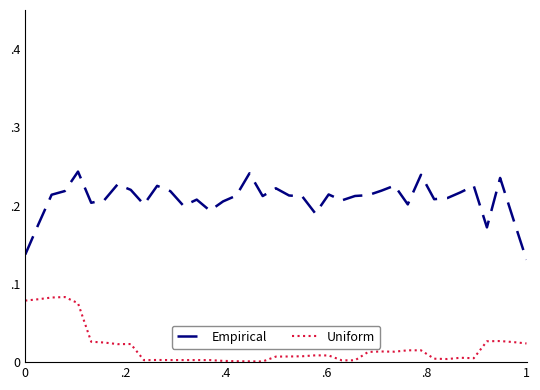

True or false: Empirical and Uniform cross at least once.

False